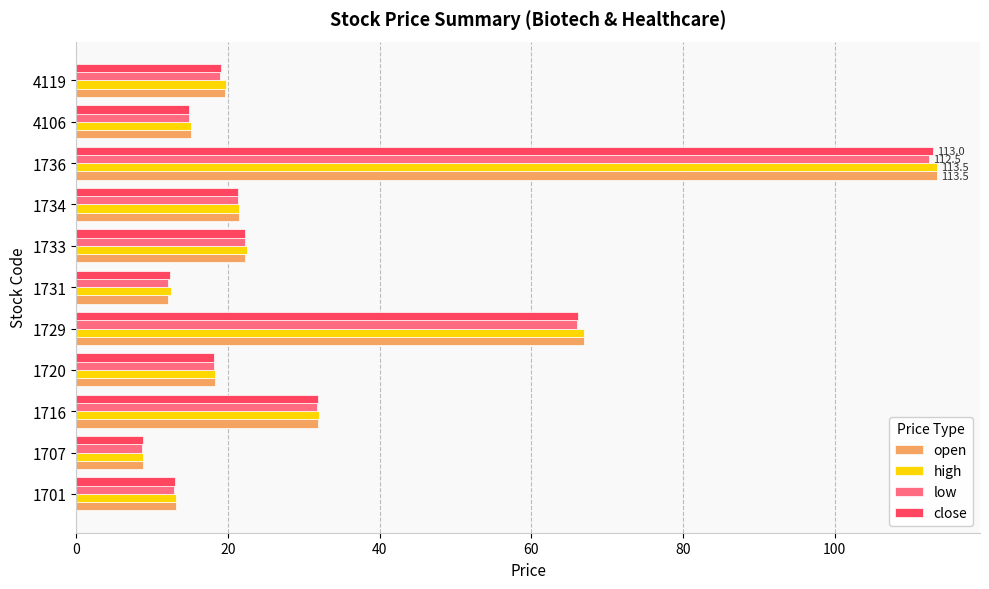

What is the total value across all series at 1734?

85.7